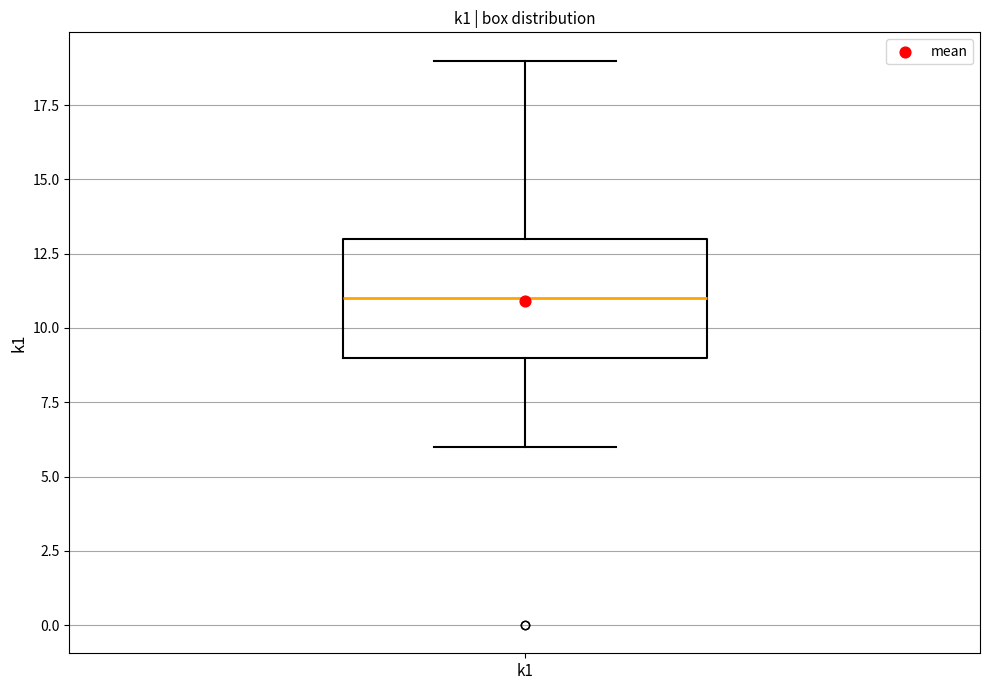

Where is the lower edge of the box for k1 on the y-axis? The values are not printed on the chart, so give them approximately, as read against the axis.

9